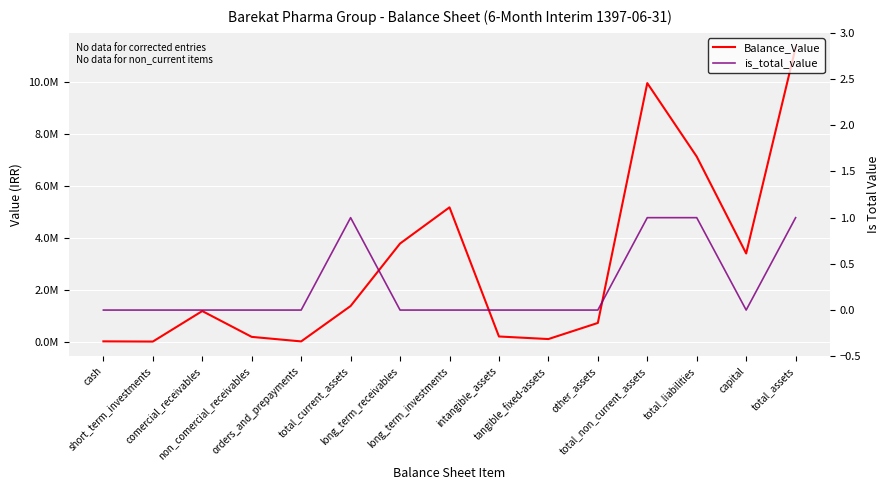

Reading left to right, list all the values displayed in this chart.

Balance_Value: cash=7929	short_term_investments=0	comercial_receivables=1177379	non_comercial_receivables=180971	orders_and_prepayments=5956	total_current_assets=1372235	long_term_receivables=3783180	long_term_investments=5180216	intangible_assets=195874	tangible_fixed-assets=96840	other_assets=718447	total_non_current_assets=9974557	total_liabilities=7138608	capital=3400000	total_assets=11346792
is_total_value: cash=0	short_term_investments=0	comercial_receivables=0	non_comercial_receivables=0	orders_and_prepayments=0	total_current_assets=1	long_term_receivables=0	long_term_investments=0	intangible_assets=0	tangible_fixed-assets=0	other_assets=0	total_non_current_assets=1	total_liabilities=1	capital=0	total_assets=1